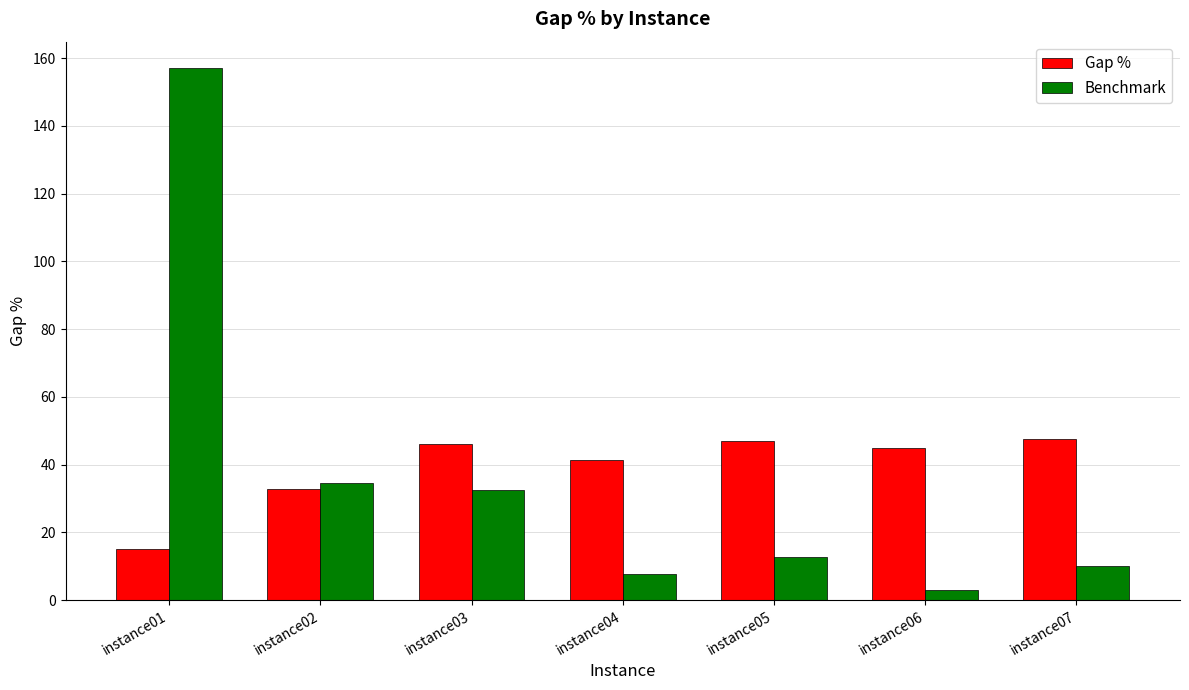

At which category does the chart reach its peak across all series?

instance01